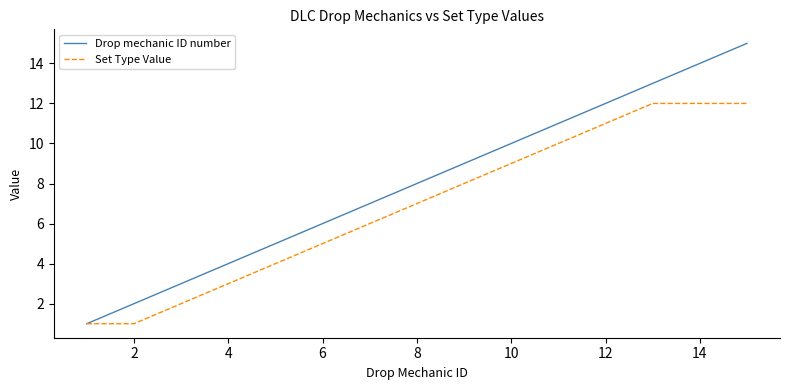

List the series in order of their overall mean, highest first.

Drop mechanic ID number, Set Type Value